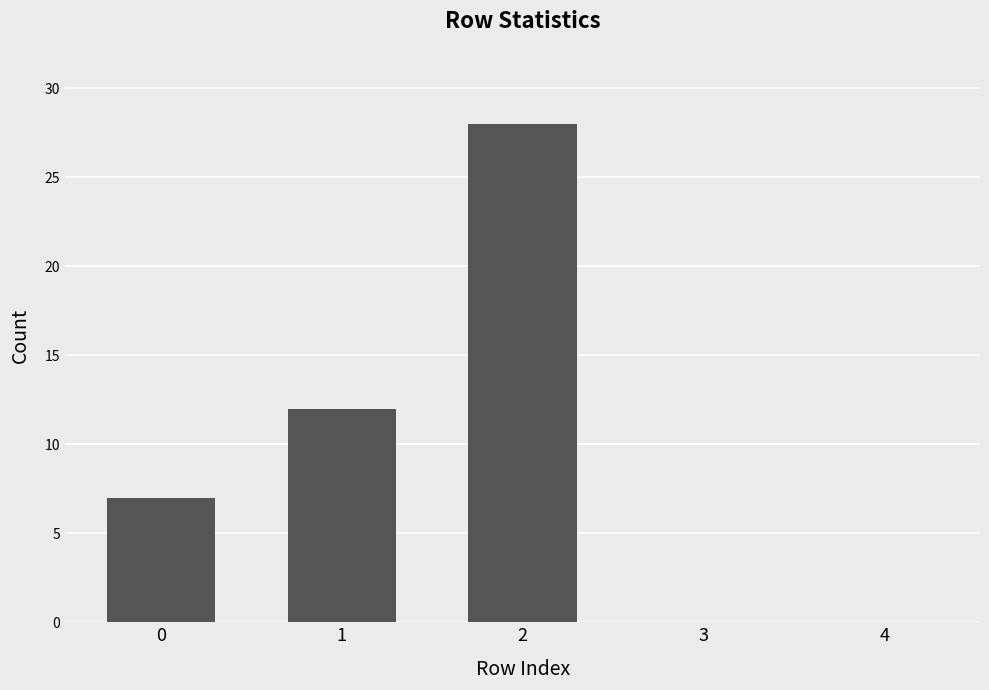

True or false: the data shows 3 at 0.

False